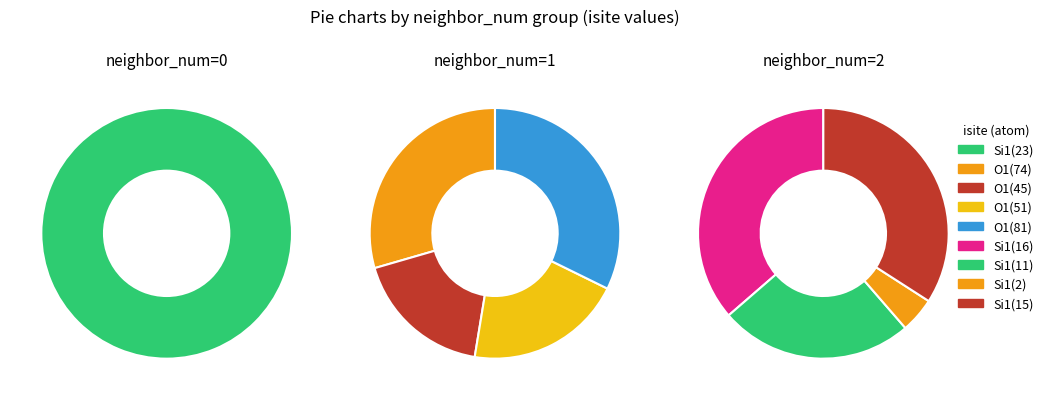

Does 8 represent more than half of the total?

No